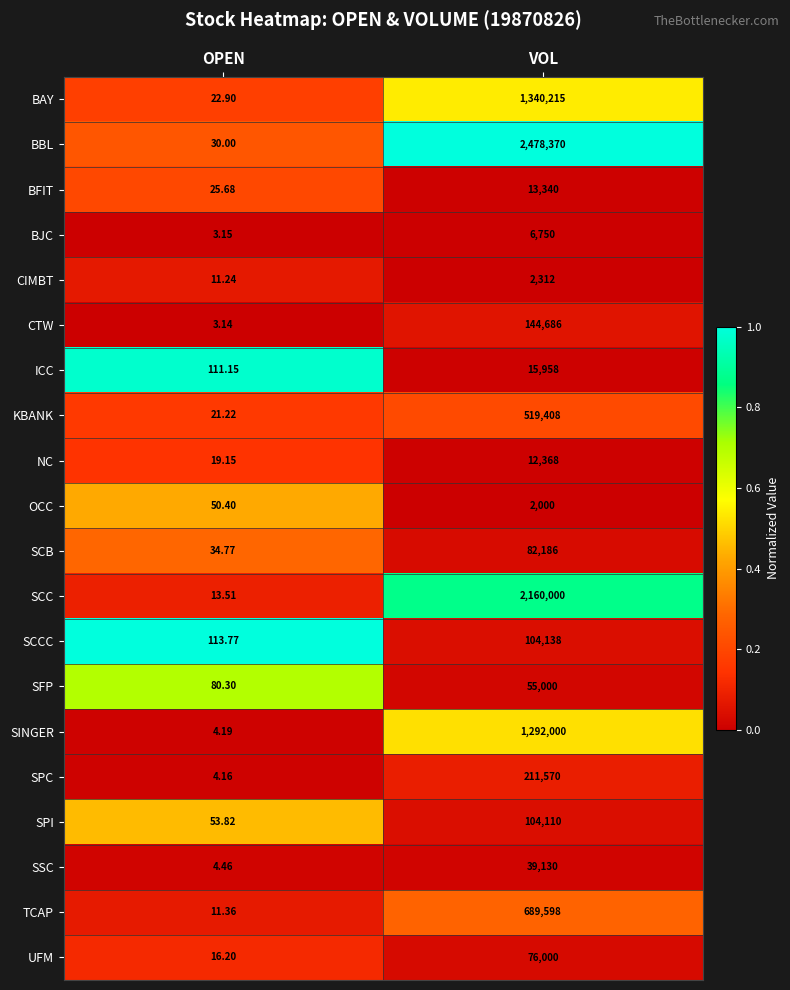

At which category does the chart reach its minimum across all series?

OPEN